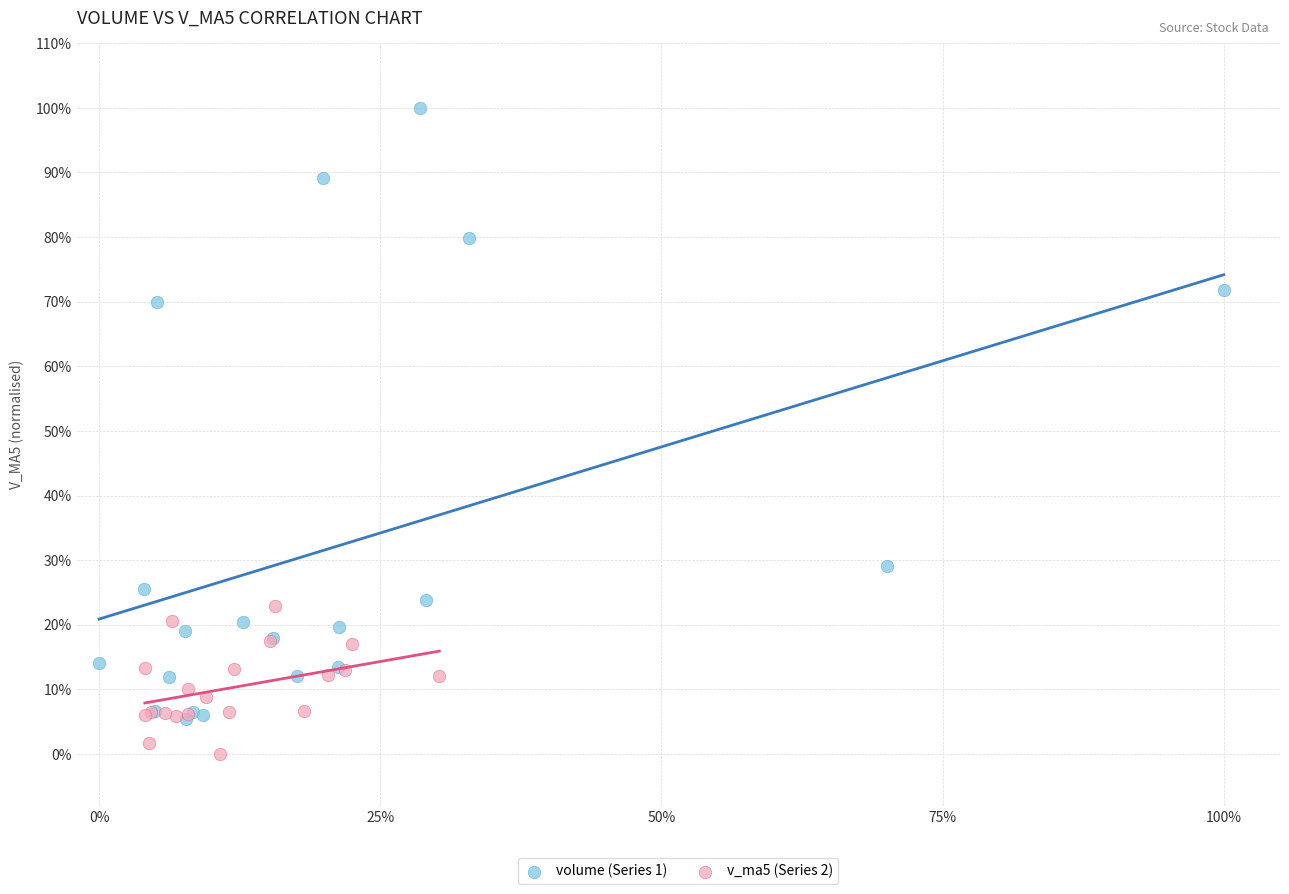

Which series has the largest Y range (max minus min)?

volume (Series 1)